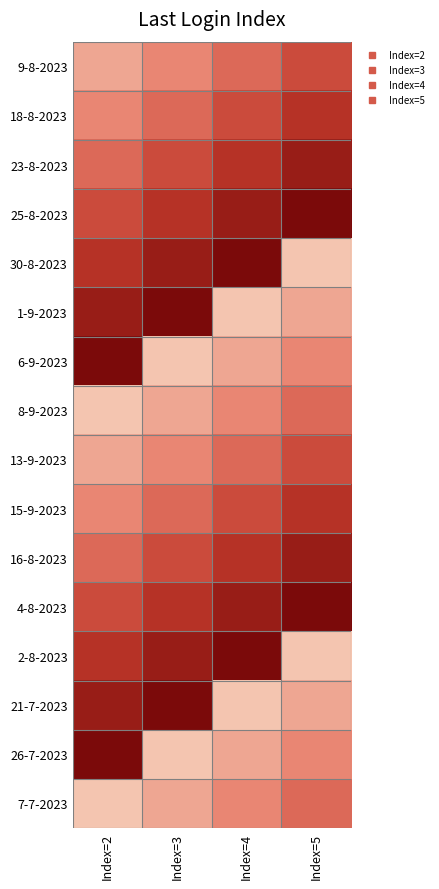

At how many categories does at least one series exceed 2?

4